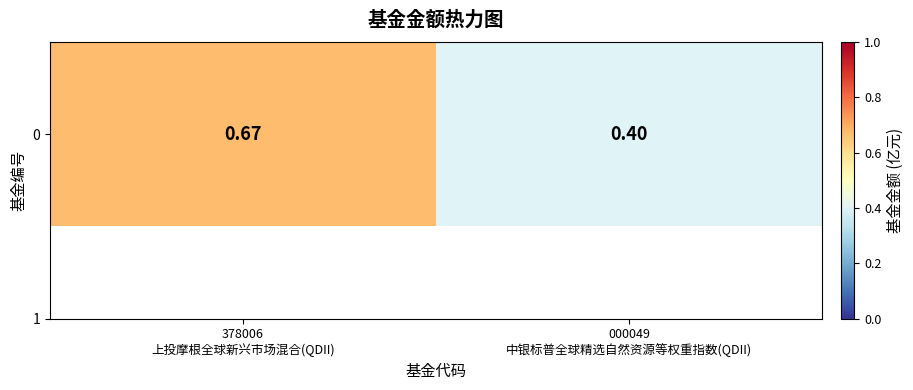

List the labels in order of value, largest first.

378006
上投摩根全球新兴市场混合(QDII), 000049
中银标普全球精选自然资源等权重指数(QDII)